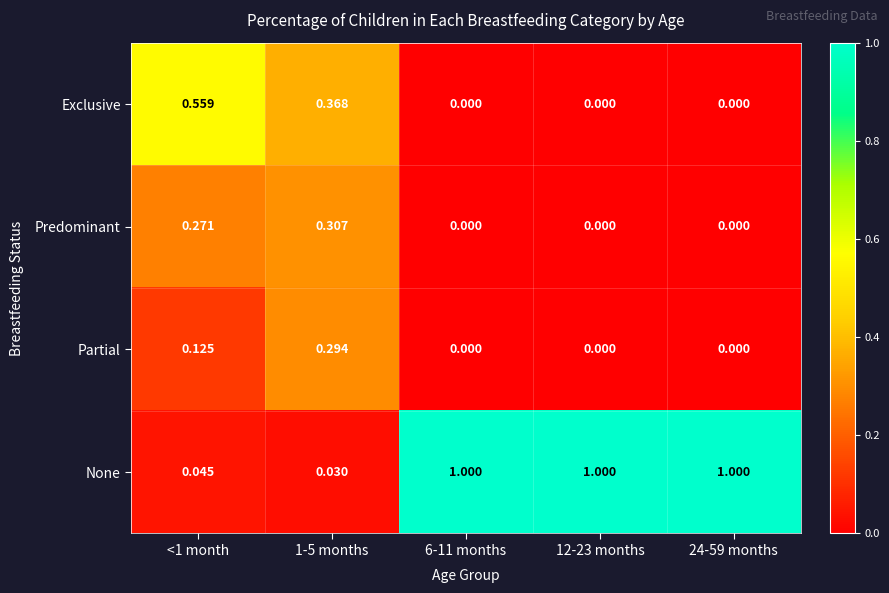

What is the total value across all series at 6-11 months?

1.0